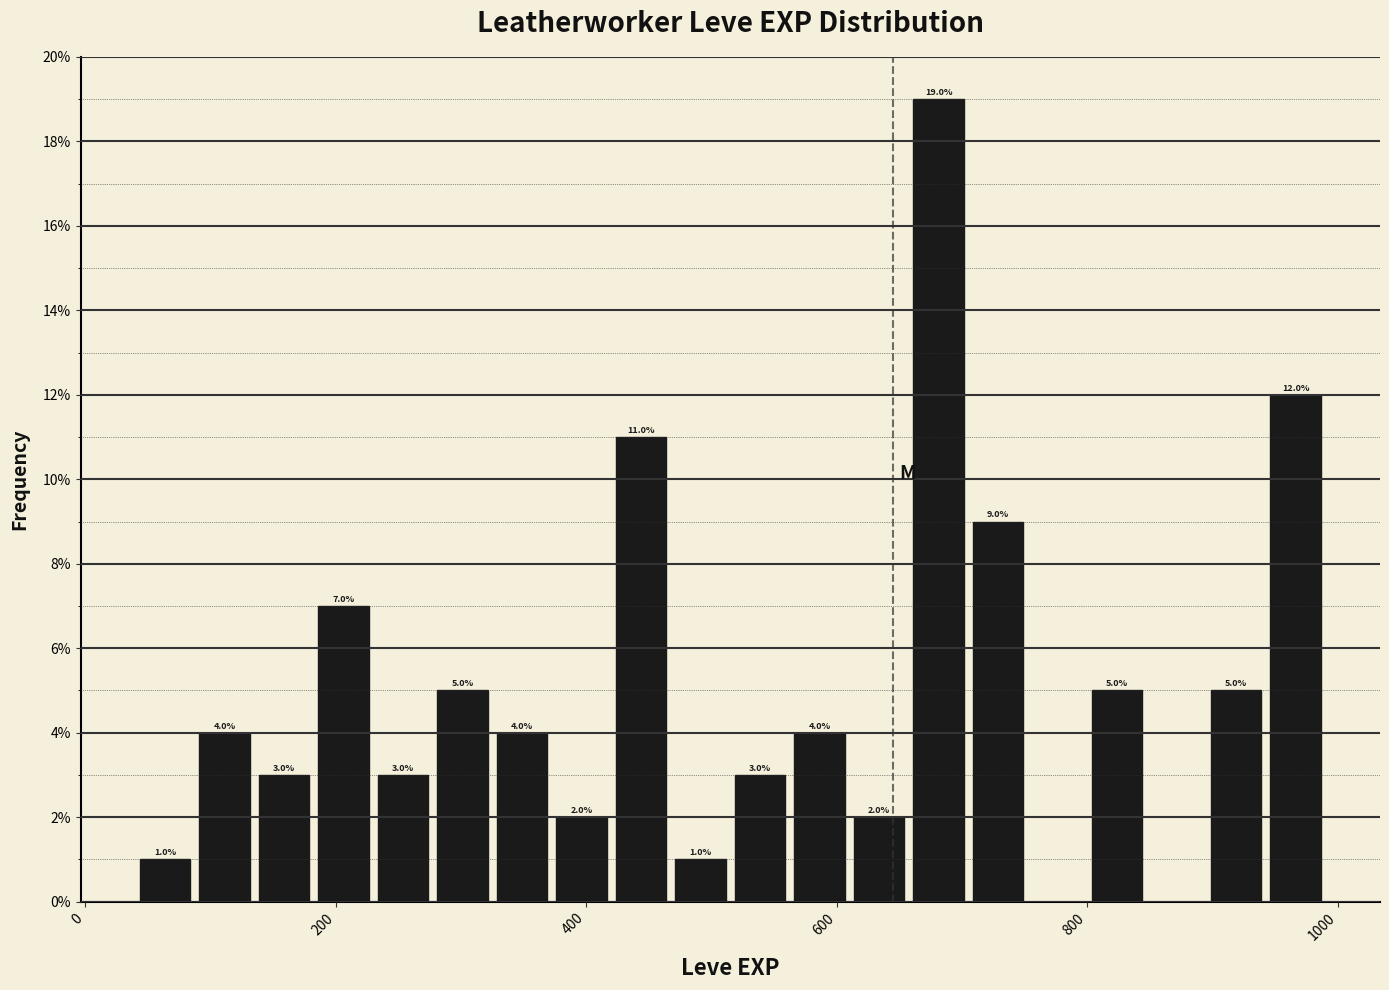

Read against the x-axis, roughly where is the centre of the tallest bar?

680